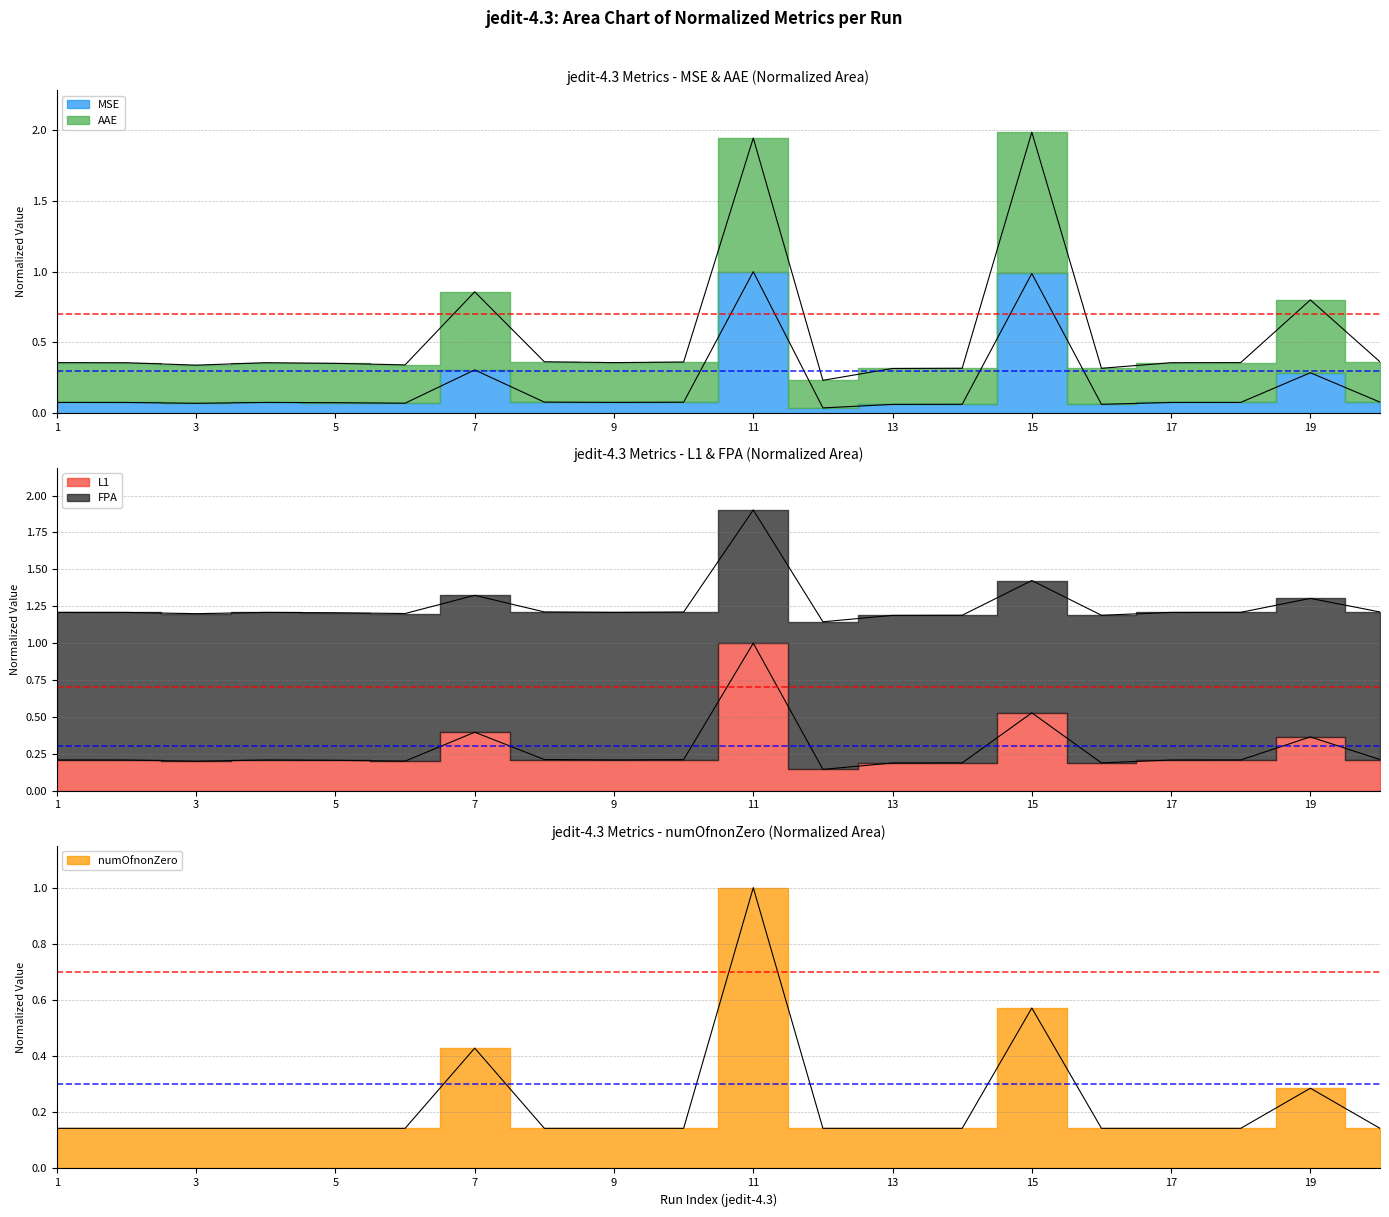

Is it true that MSE equals 0.0 at jedit-4.3_12?

True